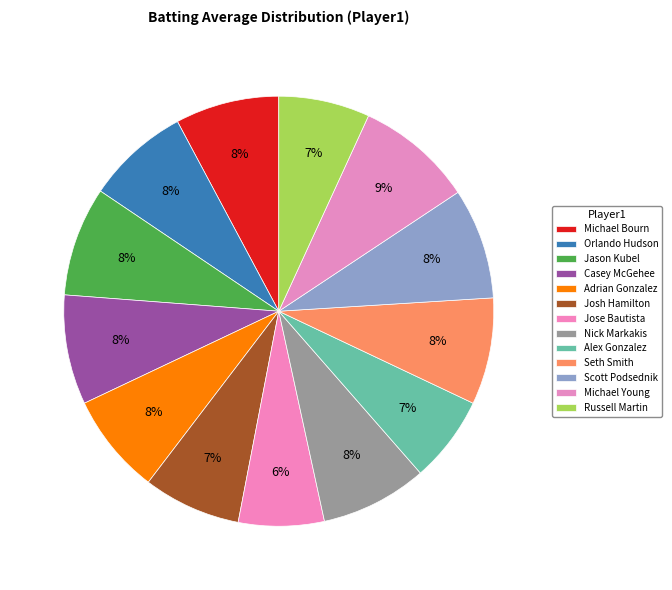

True or false: Adrian Gonzalez accounts for 8% of the total.

True